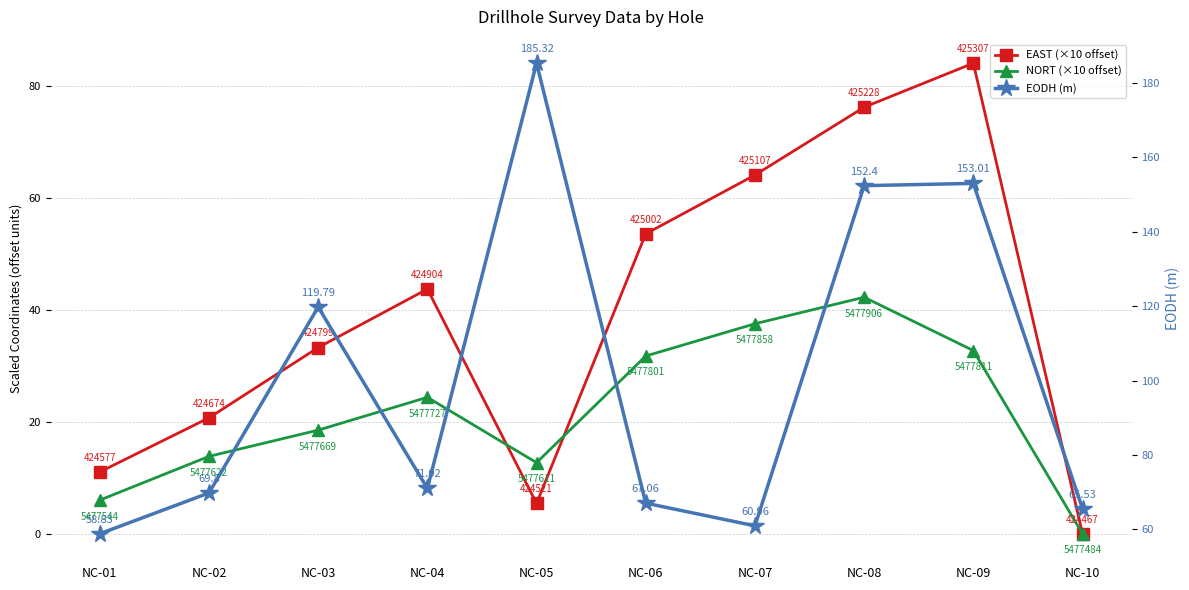

Is the value of EODH (m) at NC-03 greater than the value of EAST (×10 offset) at NC-06?

Yes